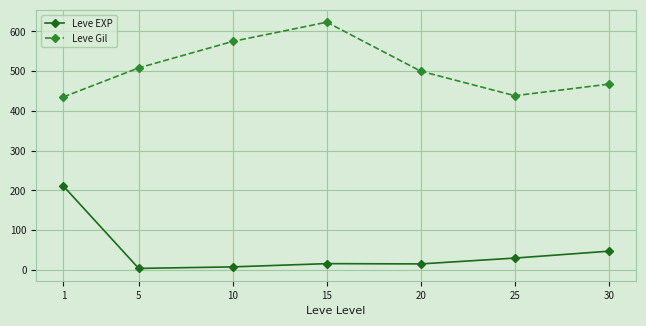

Which category has the highest value across all series?

15